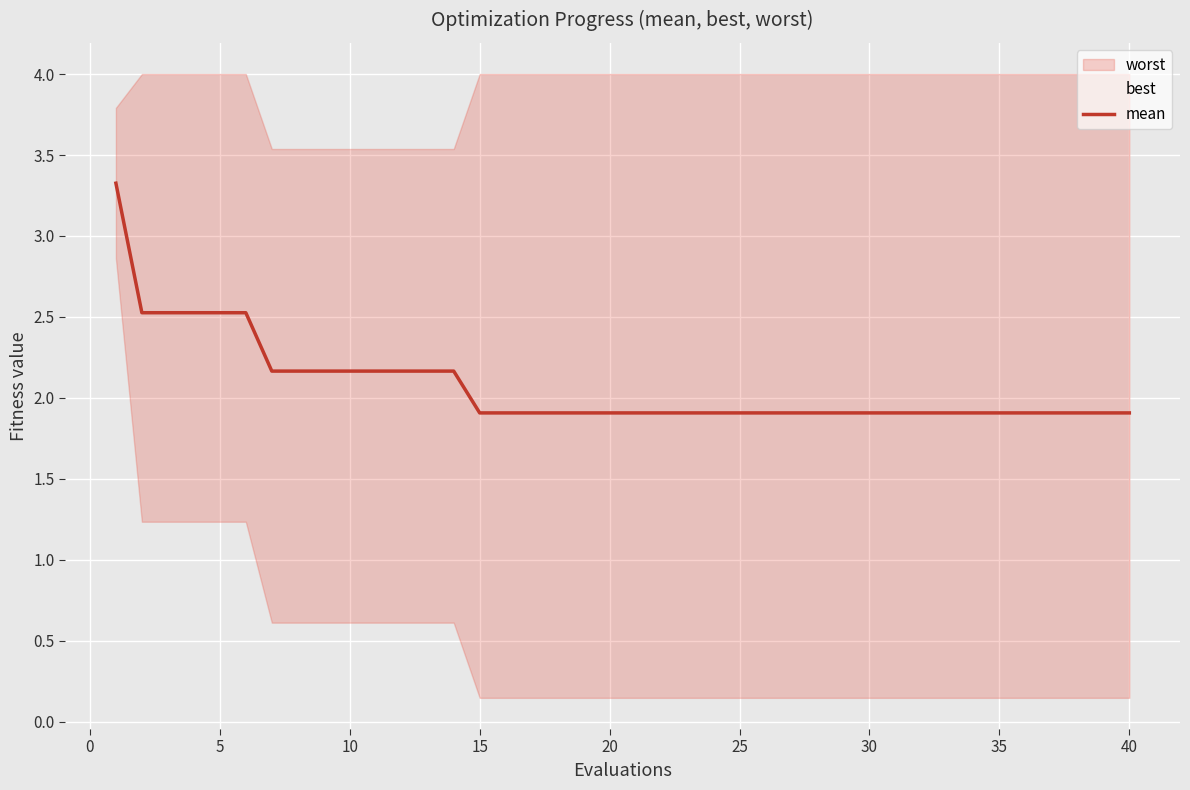

What is the minimum value for mean?

1.9